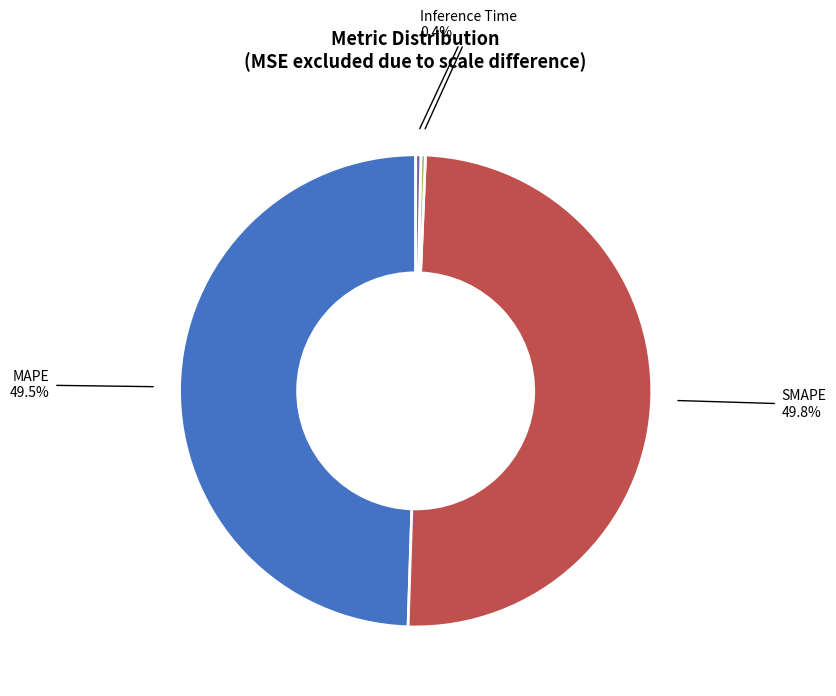

Is it true that SMAPE is 50% of the pie?

True